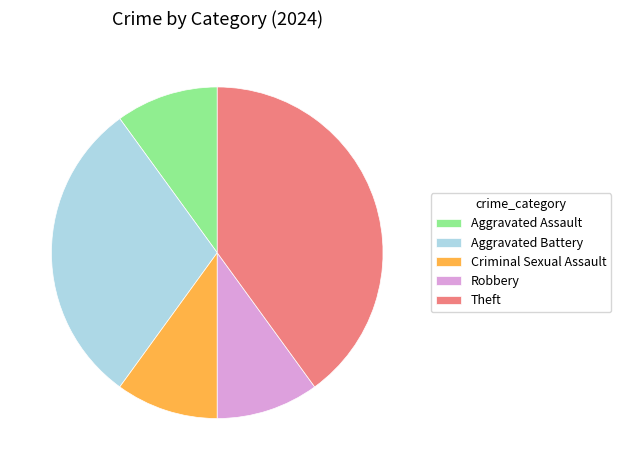

Is the sum of Aggravated Assault and Robbery greater than half?

No